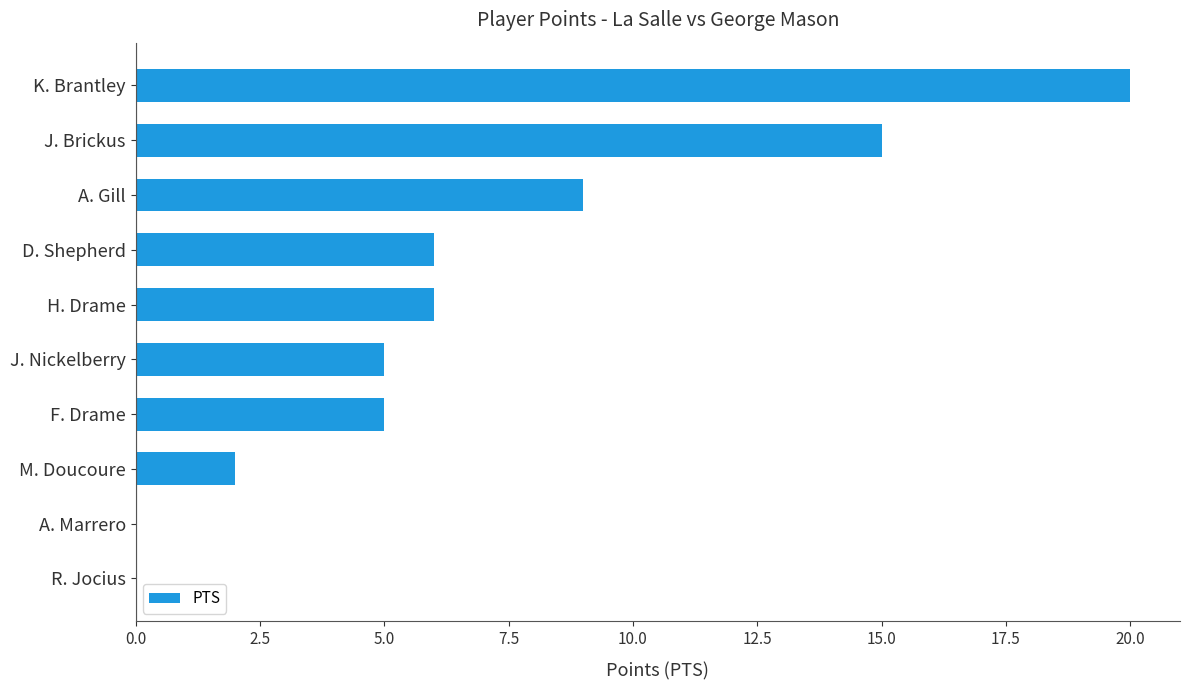

Reading bottom to top, what are all the values shown in this chart?

R. Jocius=0	A. Marrero=0	M. Doucoure=2	F. Drame=5	J. Nickelberry=5	H. Drame=6	D. Shepherd=6	A. Gill=9	J. Brickus=15	K. Brantley=20